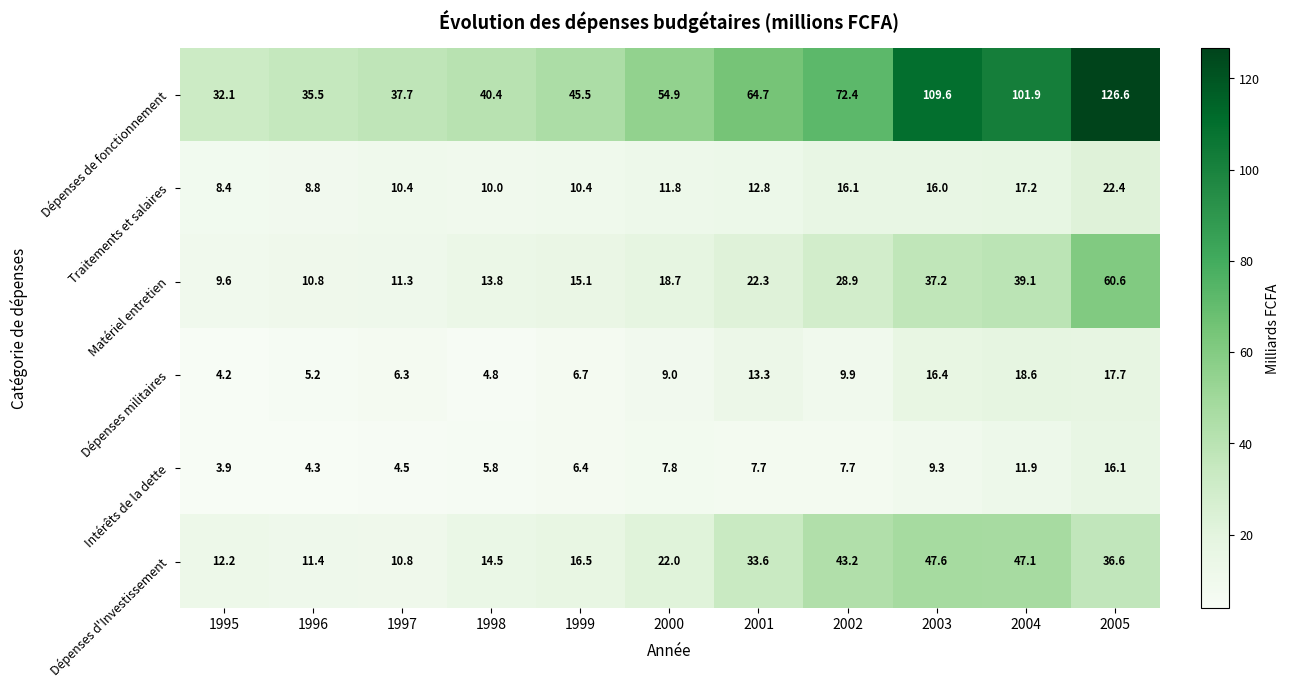

How many data points does each series have?

11